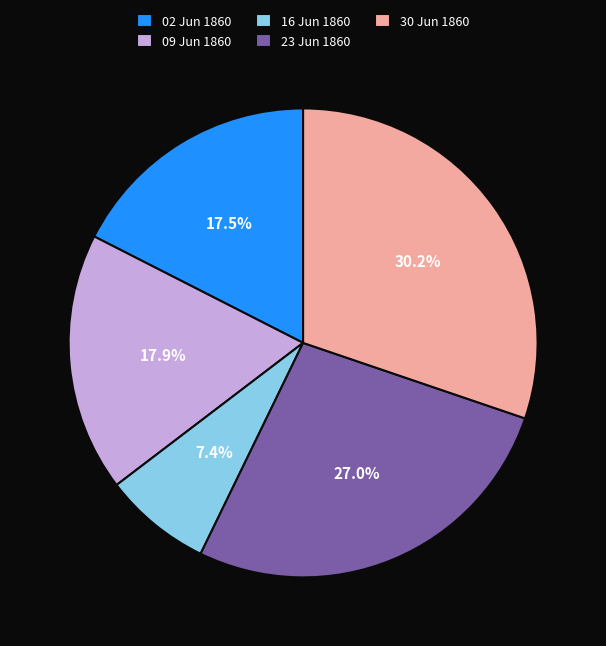

To the nearest percent, what is the average slice percentage?

20%